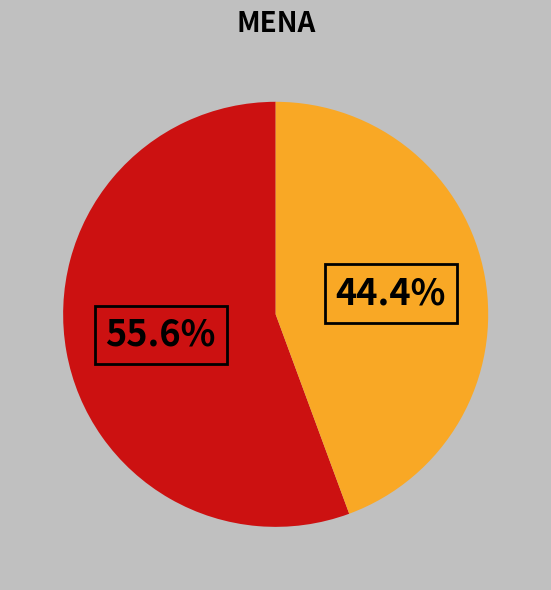

Is there any slice that represents more than half of the pie?

Yes